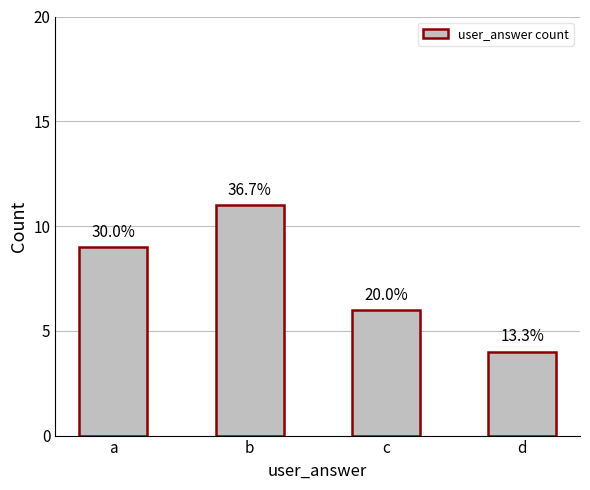

Reading left to right, transcribe all the data shown in this chart.

a=9	b=11	c=6	d=4